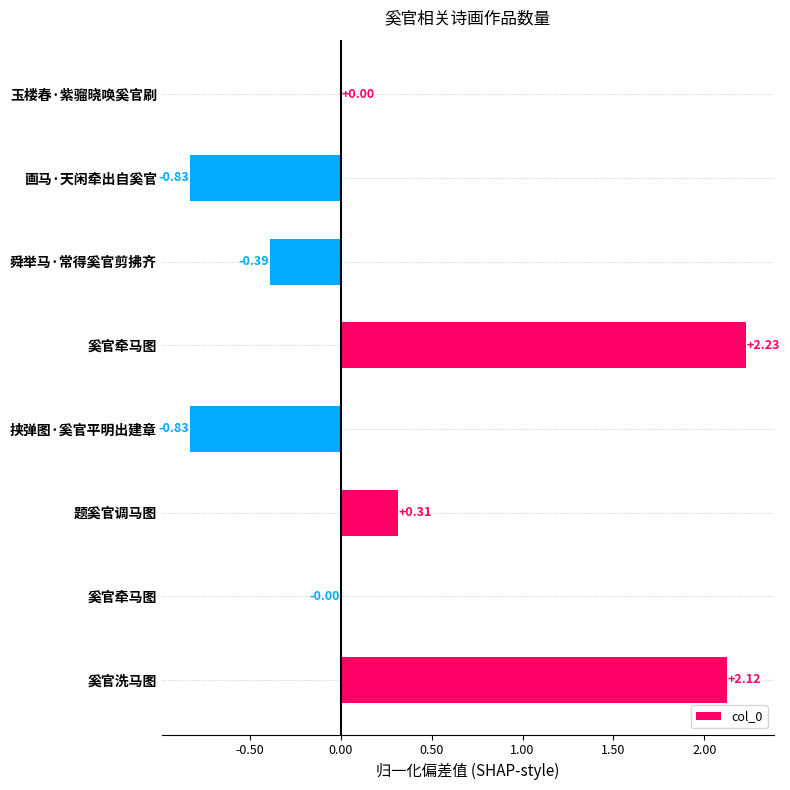

Are the bars horizontal?

Yes